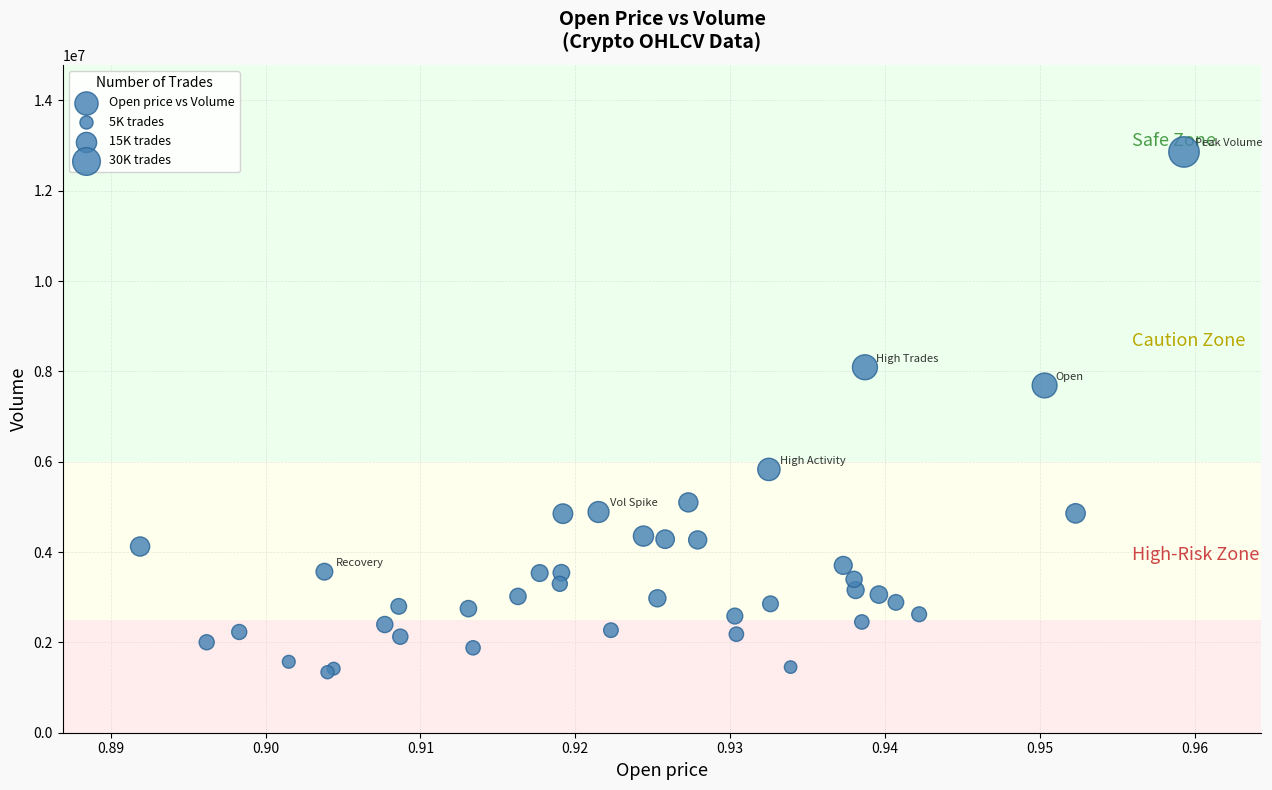

What Y value in the scatter plot is closest to 7100206?

7689355.0